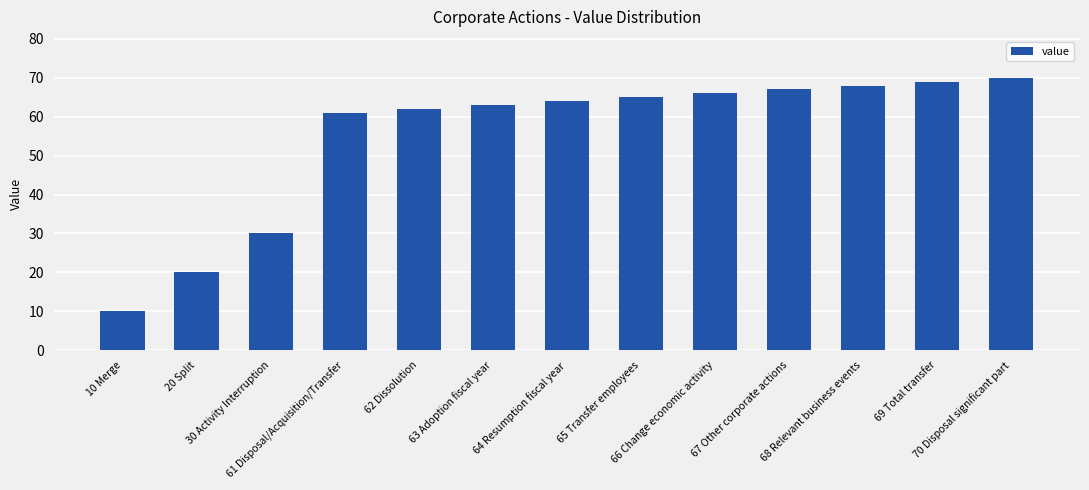

Is it true that the value at 10 Merge is 17?

False